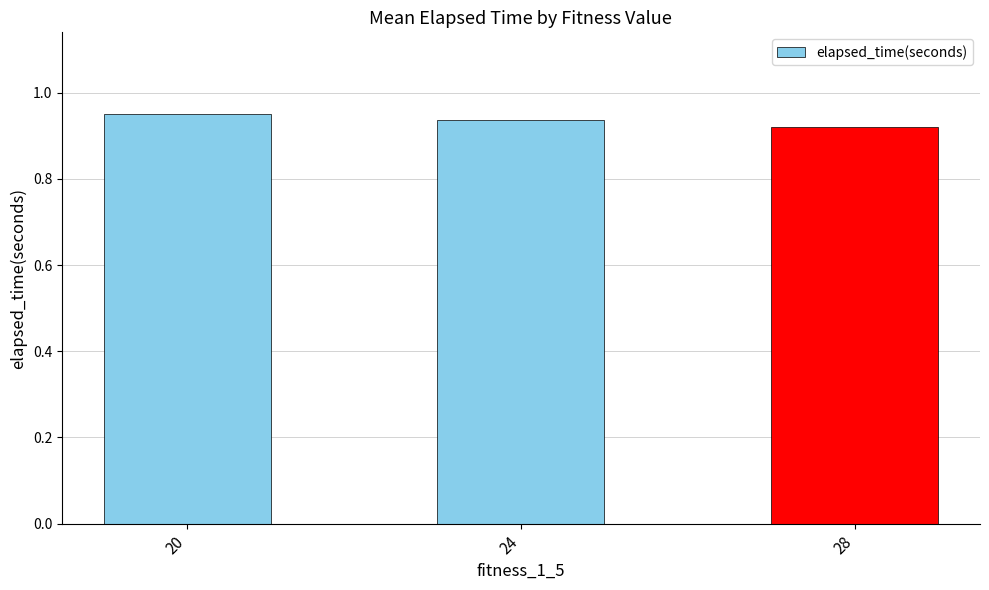

How many values are between 0 and 1?

3